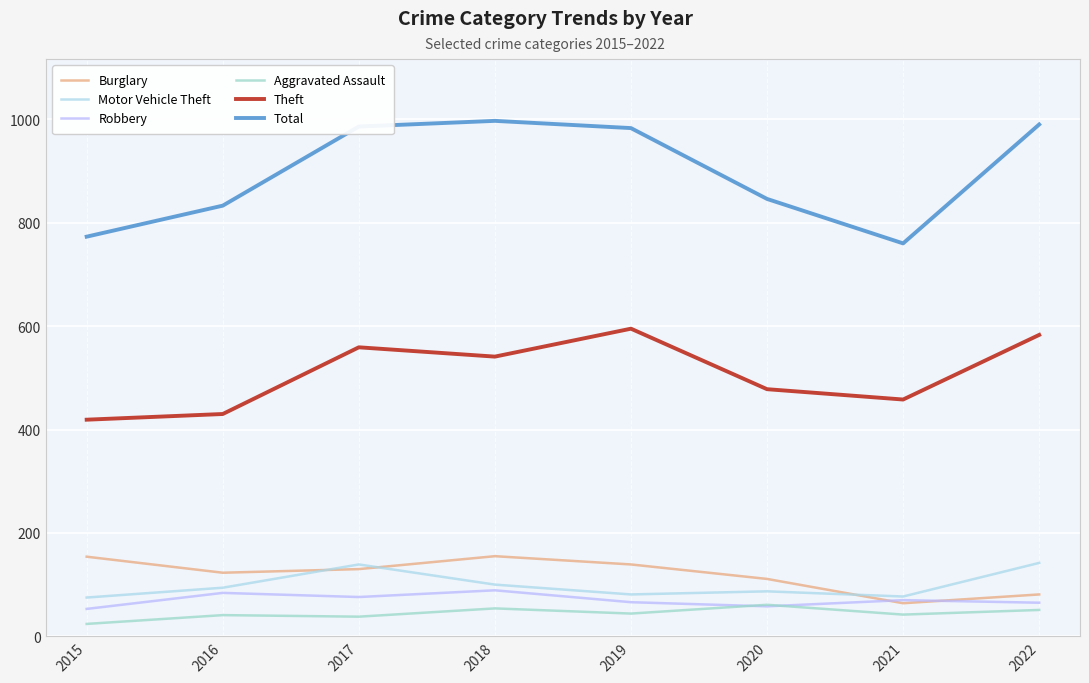

The value of Motor Vehicle Theft at 2016 is 40. True or false?

False